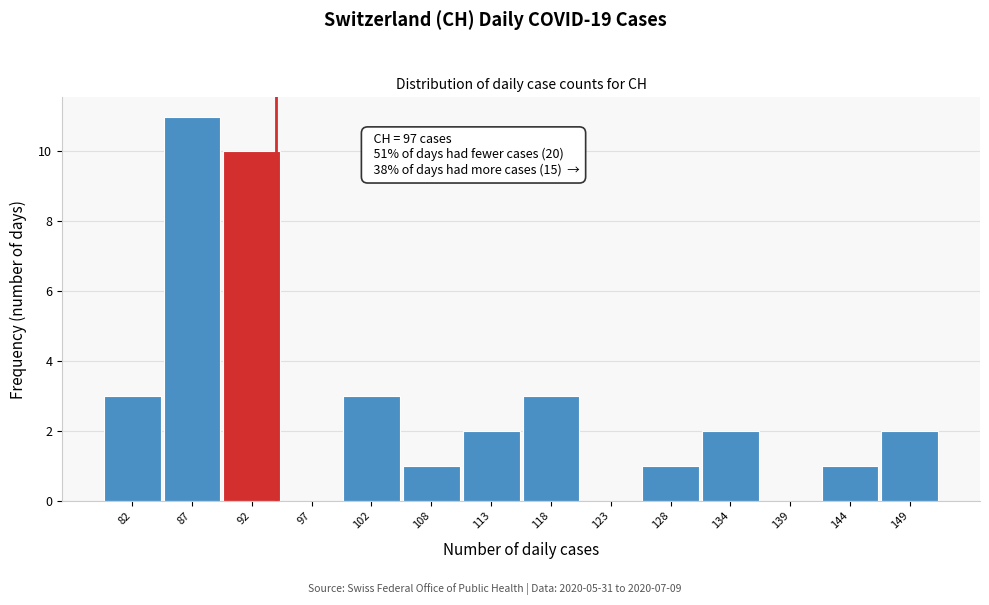

Reading left to right, extract all data points from this chart.

82=3	87=11	92=10	97=0	102=3	108=1	113=2	118=3	123=0	128=1	134=2	139=0	144=1	149=2